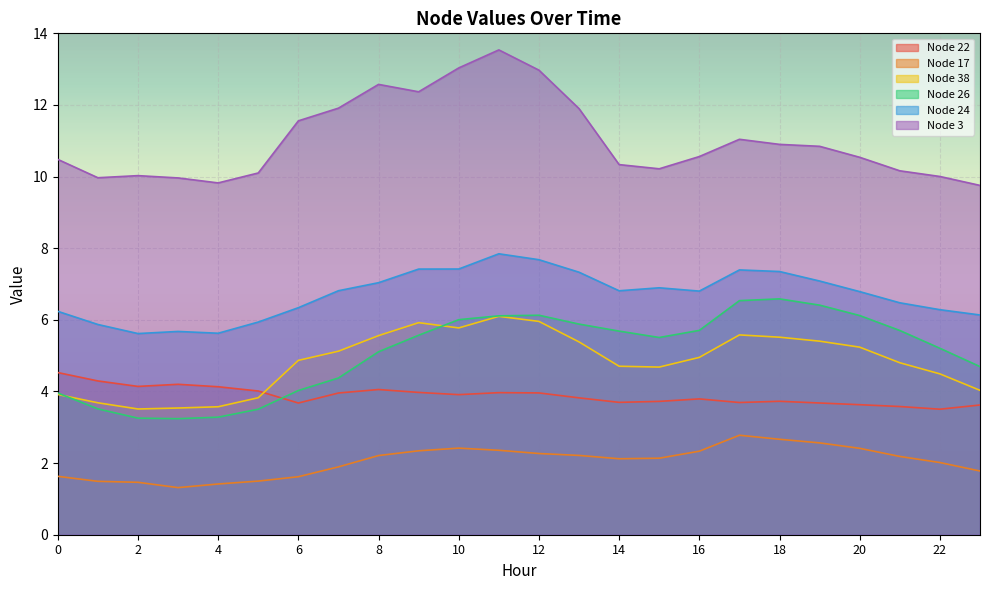

The value of Node 24 at 11 is 7.8. True or false?

True